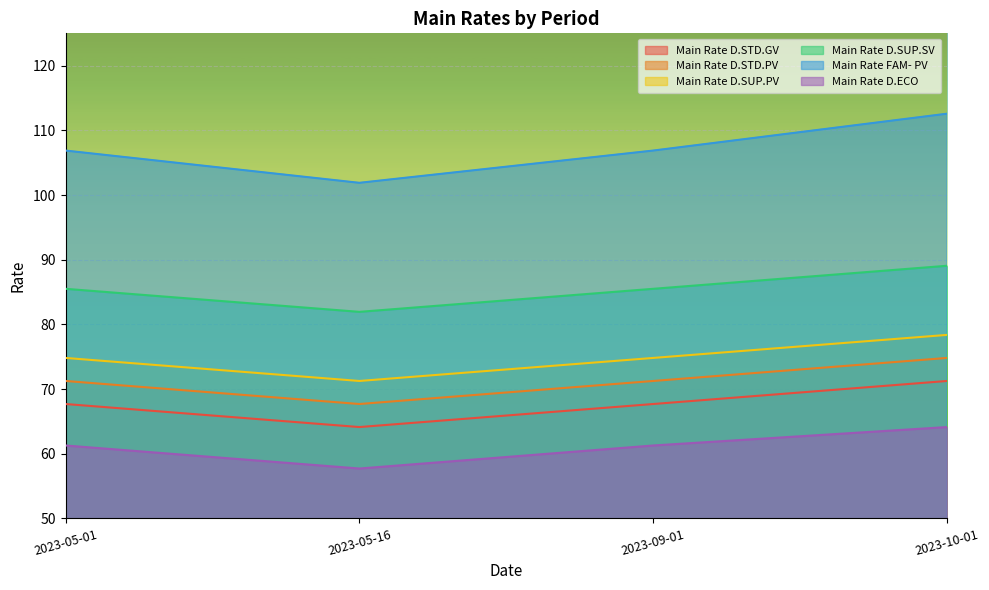

True or false: Main Rate FAM- PV and Main Rate D.STD.PV cross at least once.

False